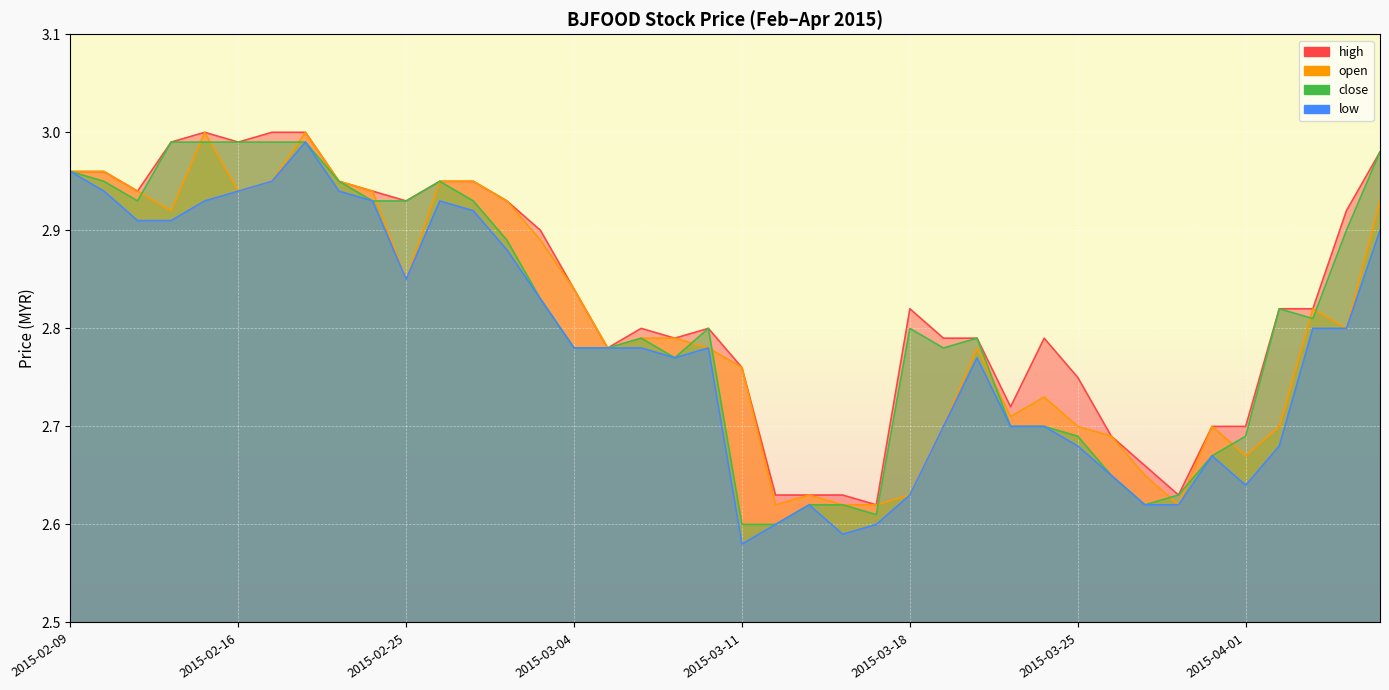

True or false: low and close cross at least once.

False